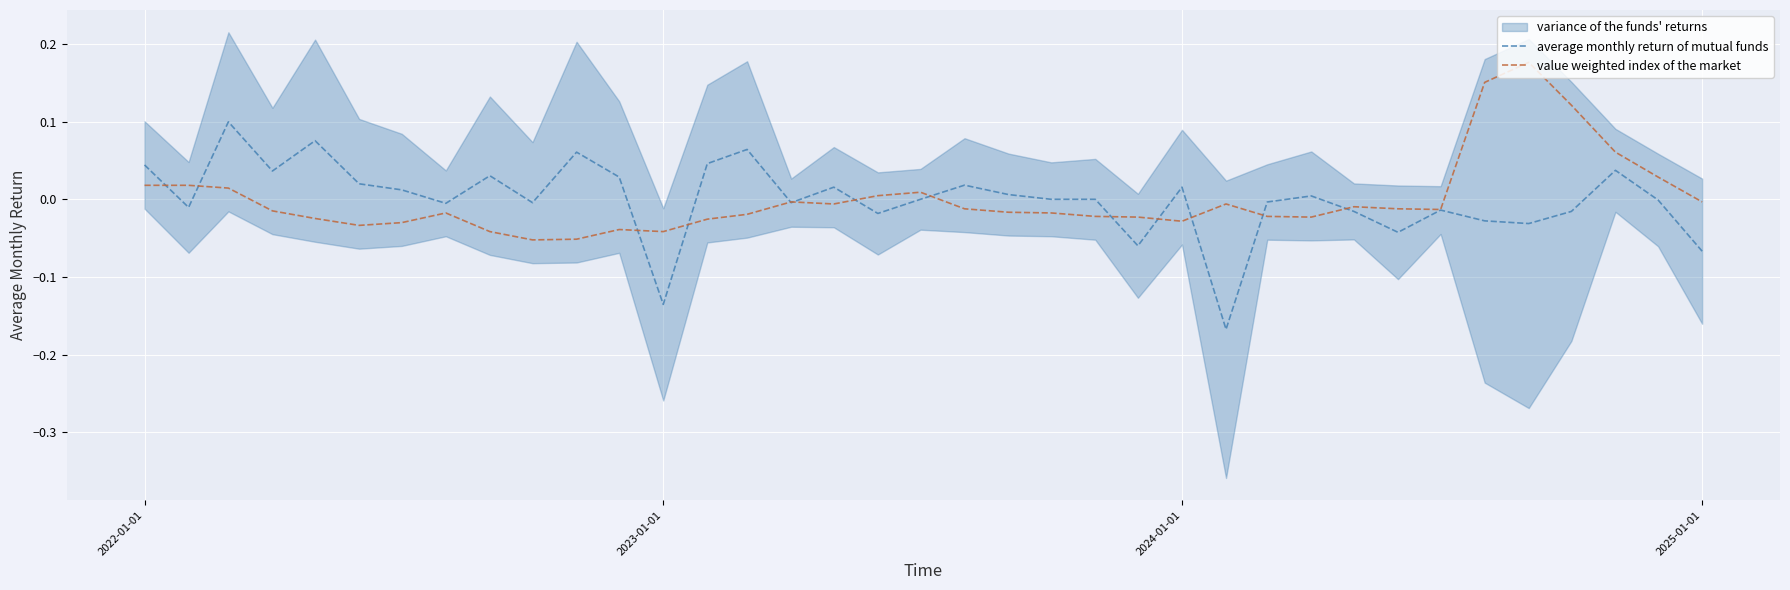

True or false: average monthly return of mutual funds has more than 1 points higher than both neighbors.

True